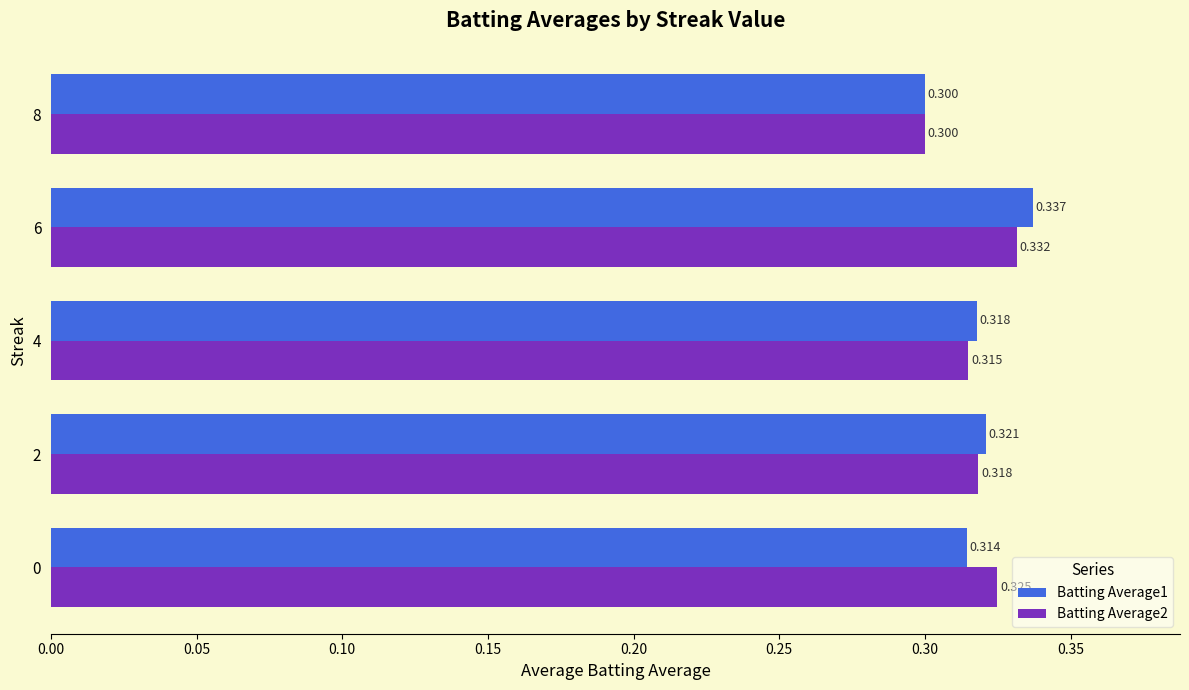

What is the highest value of the Batting Average1 series?

0.3